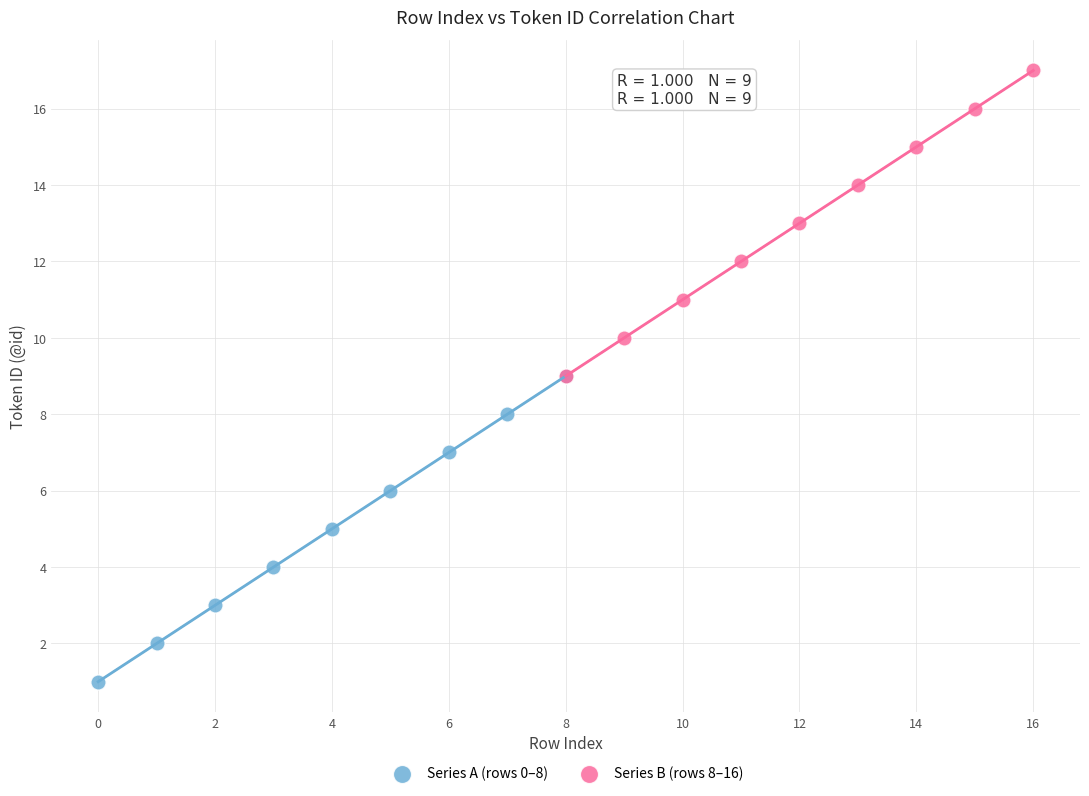

What are all the series names shown in the legend?

Series A (rows 0–8), Series B (rows 8–16)